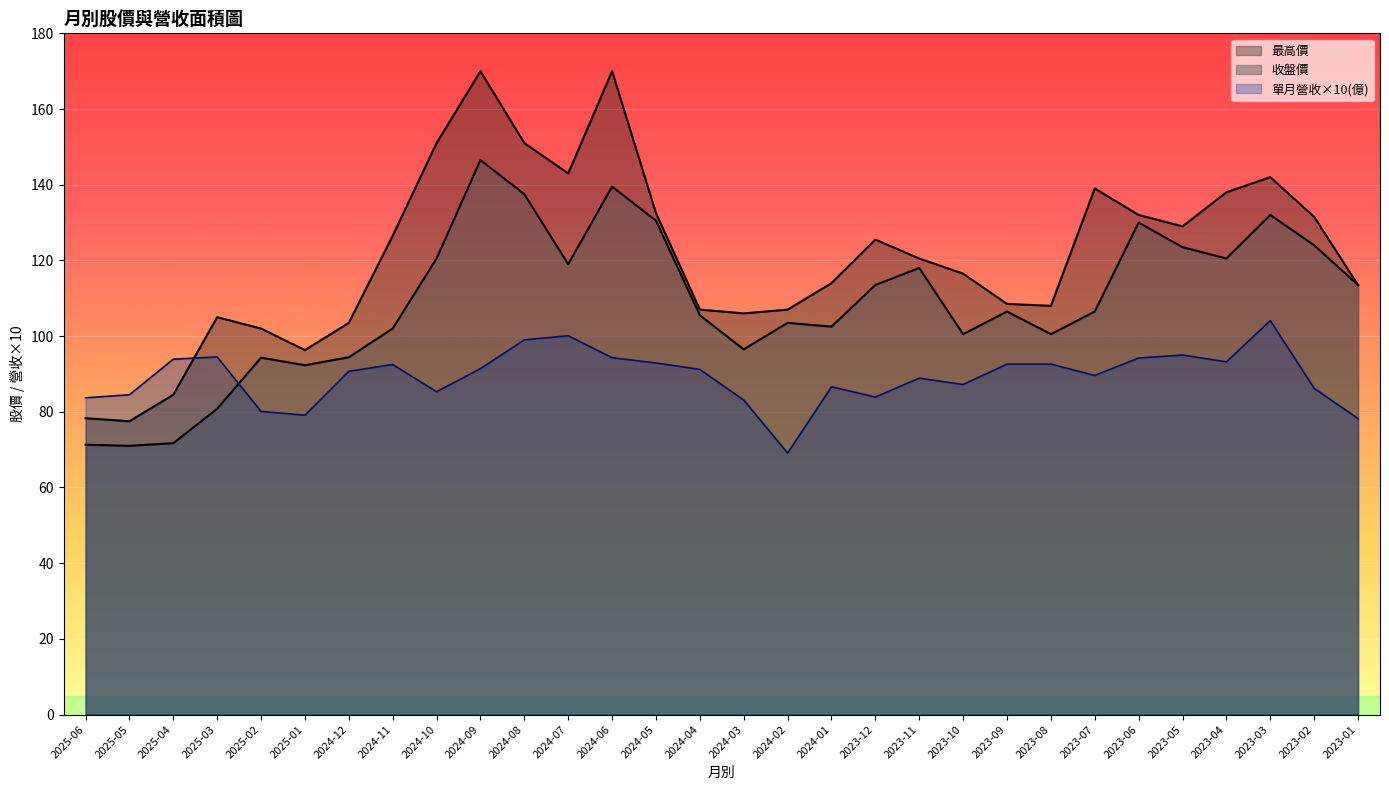

Reading left to right, extract all data points from this chart.

單月營收(億): 2025-06=83.7	2025-05=84.5	2025-04=93.9	2025-03=94.5	2025-02=80.1	2025-01=79.1	2024-12=90.7	2024-11=92.5	2024-10=85.3	2024-09=91.4	2024-08=99.0	2024-07=100.1	2024-06=94.3	2024-05=92.9	2024-04=91.2	2024-03=83.1	2024-02=69.1	2024-01=86.6	2023-12=83.9	2023-11=88.9	2023-10=87.2	2023-09=92.6	2023-08=92.6	2023-07=89.6	2023-06=94.2	2023-05=95.0	2023-04=93.2	2023-03=104.1	2023-02=86.2	2023-01=78.2
收盤價: 2025-06=71.3	2025-05=71.0	2025-04=71.7	2025-03=80.8	2025-02=94.3	2025-01=92.3	2024-12=94.4	2024-11=102.0	2024-10=120.5	2024-09=146.5	2024-08=137.5	2024-07=119.0	2024-06=139.5	2024-05=130.5	2024-04=105.5	2024-03=96.5	2024-02=103.5	2024-01=102.5	2023-12=113.5	2023-11=118.0	2023-10=100.5	2023-09=106.5	2023-08=100.5	2023-07=106.5	2023-06=130.0	2023-05=123.5	2023-04=120.5	2023-03=132.0	2023-02=124.0	2023-01=113.5
最高價: 2025-06=78.3	2025-05=77.5	2025-04=84.5	2025-03=105.0	2025-02=102.0	2025-01=96.3	2024-12=103.5	2024-11=126.5	2024-10=151.0	2024-09=170.0	2024-08=151.0	2024-07=143.0	2024-06=170.0	2024-05=132.5	2024-04=107.0	2024-03=106.0	2024-02=107.0	2024-01=114.0	2023-12=125.5	2023-11=120.5	2023-10=116.5	2023-09=108.5	2023-08=108.0	2023-07=139.0	2023-06=132.0	2023-05=129.0	2023-04=138.0	2023-03=142.0	2023-02=131.5	2023-01=113.5